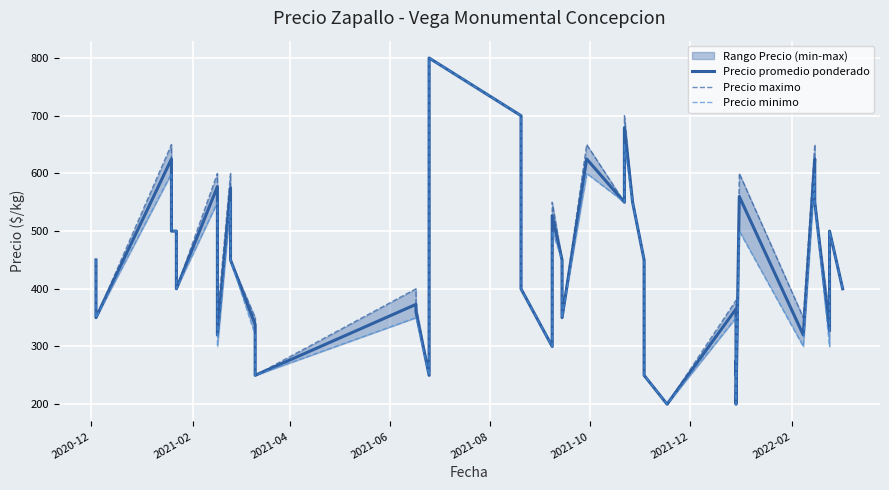

Is it true that Precio maximo equals 450 at 2020-12?

True